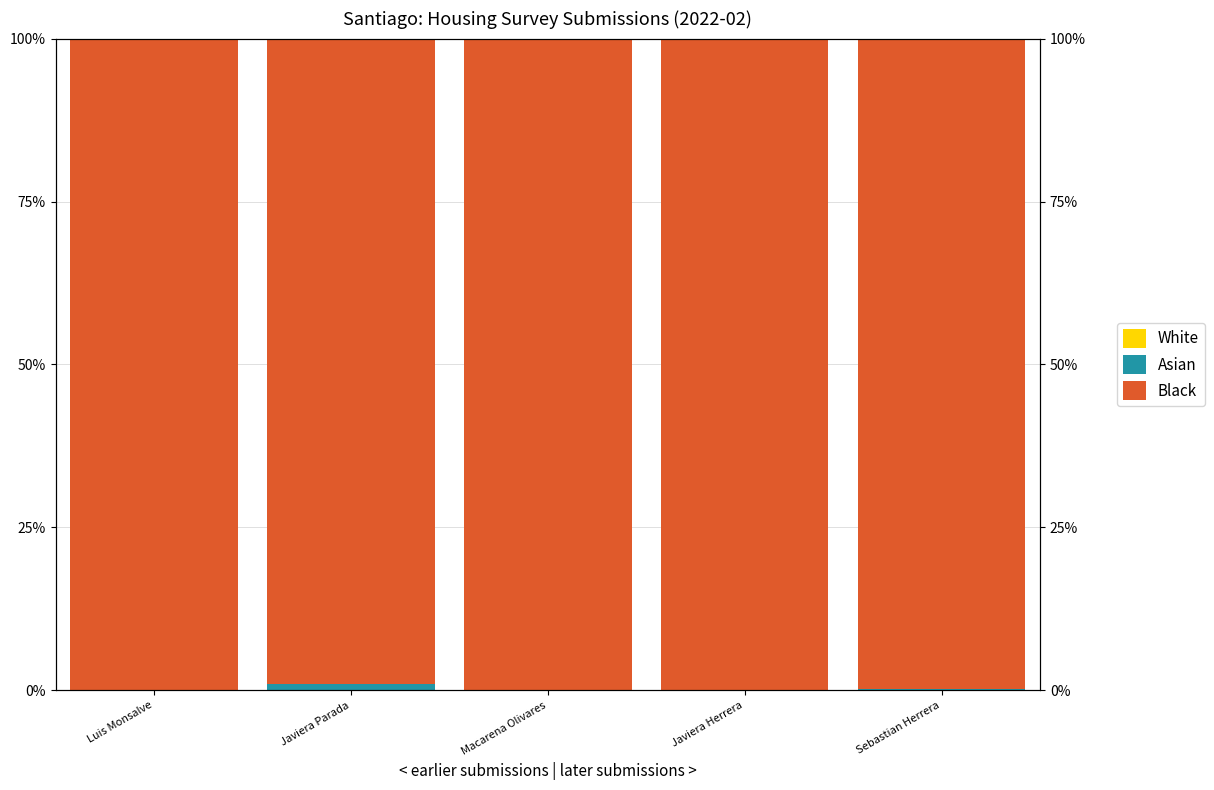

Count the number of data series in this chart.

3